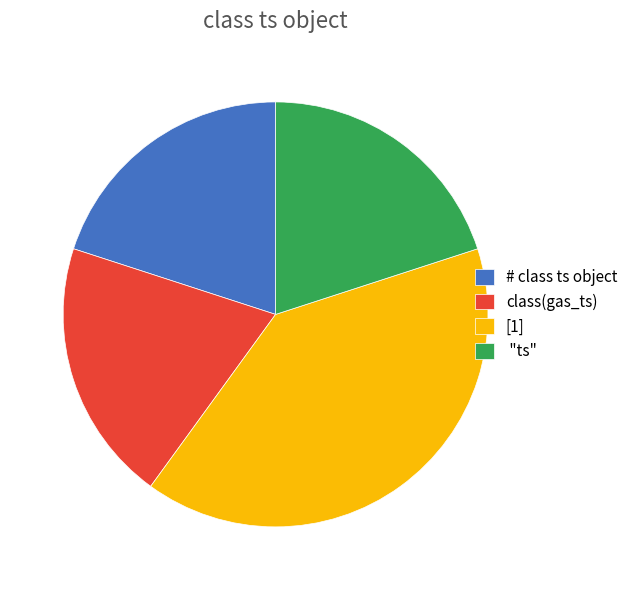

The # class ts object slice represents 14% of the pie. True or false?

False